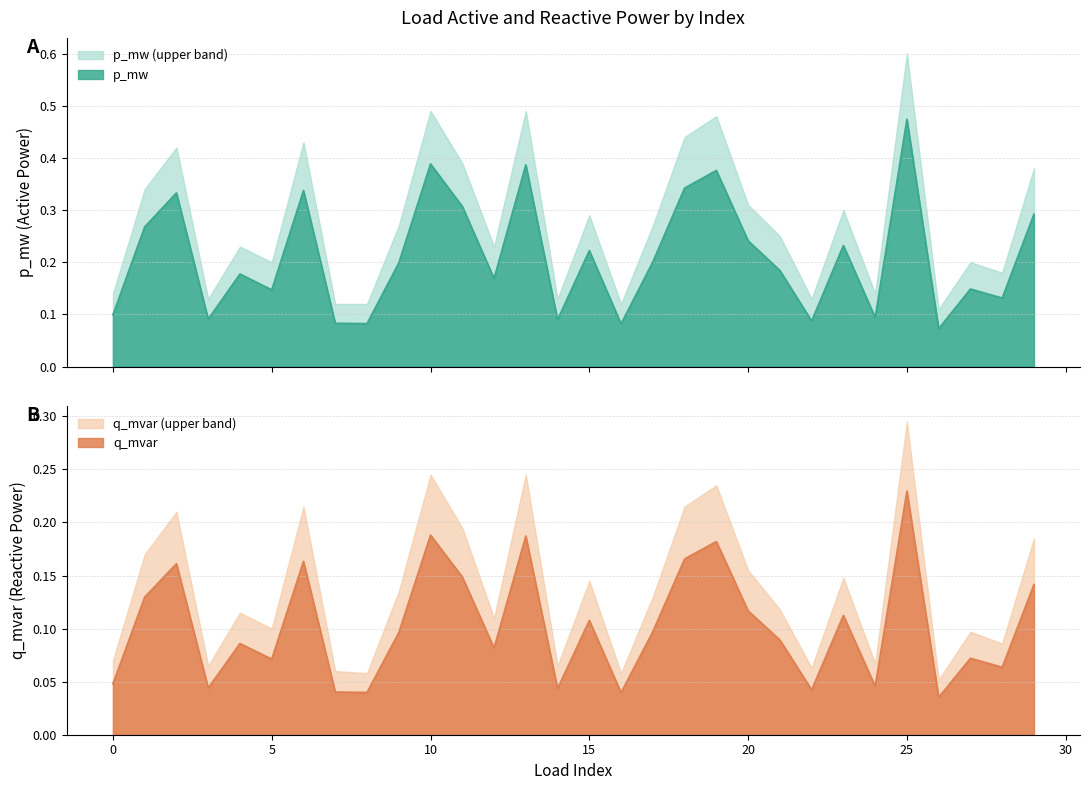

Reading right to left, transcribe all the data shown in this chart.

p_mw: 0.3	0.1	0.1	0.1	0.5	0.1	0.2	0.1	0.2	0.2	0.4	0.3	0.2	0.1	0.2	0.1	0.4	0.2	0.3	0.4	0.2	0.1	0.1	0.3	0.1	0.2	0.1	0.3	0.3	0.1
q_mvar: 0.1	0.1	0.1	0.0	0.2	0.0	0.1	0.0	0.1	0.1	0.2	0.2	0.1	0.0	0.1	0.0	0.2	0.1	0.1	0.2	0.1	0.0	0.0	0.2	0.1	0.1	0.0	0.2	0.1	0.0